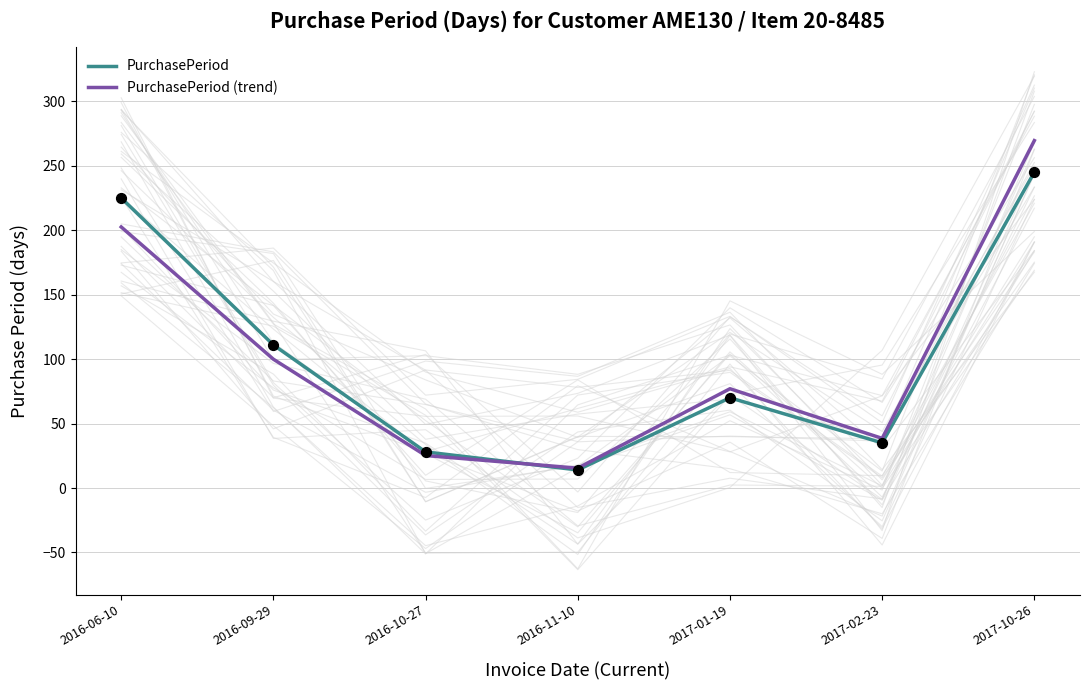

What are all the series names shown in the legend?

PurchasePeriod, PurchasePeriod (trend)